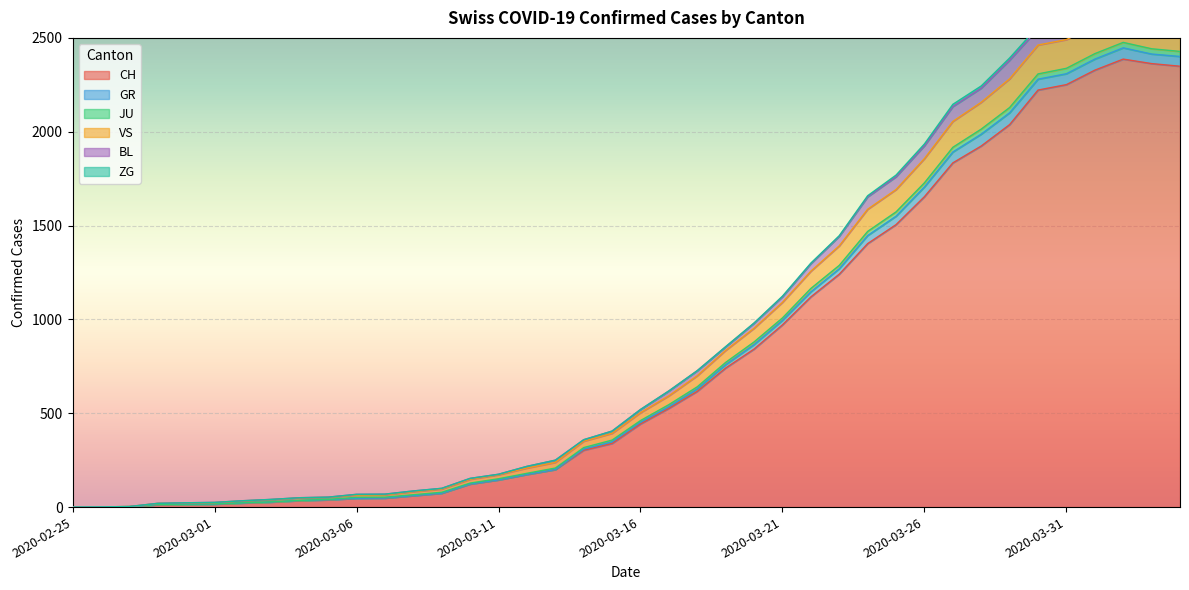

What is the highest value of the CH series?

2387